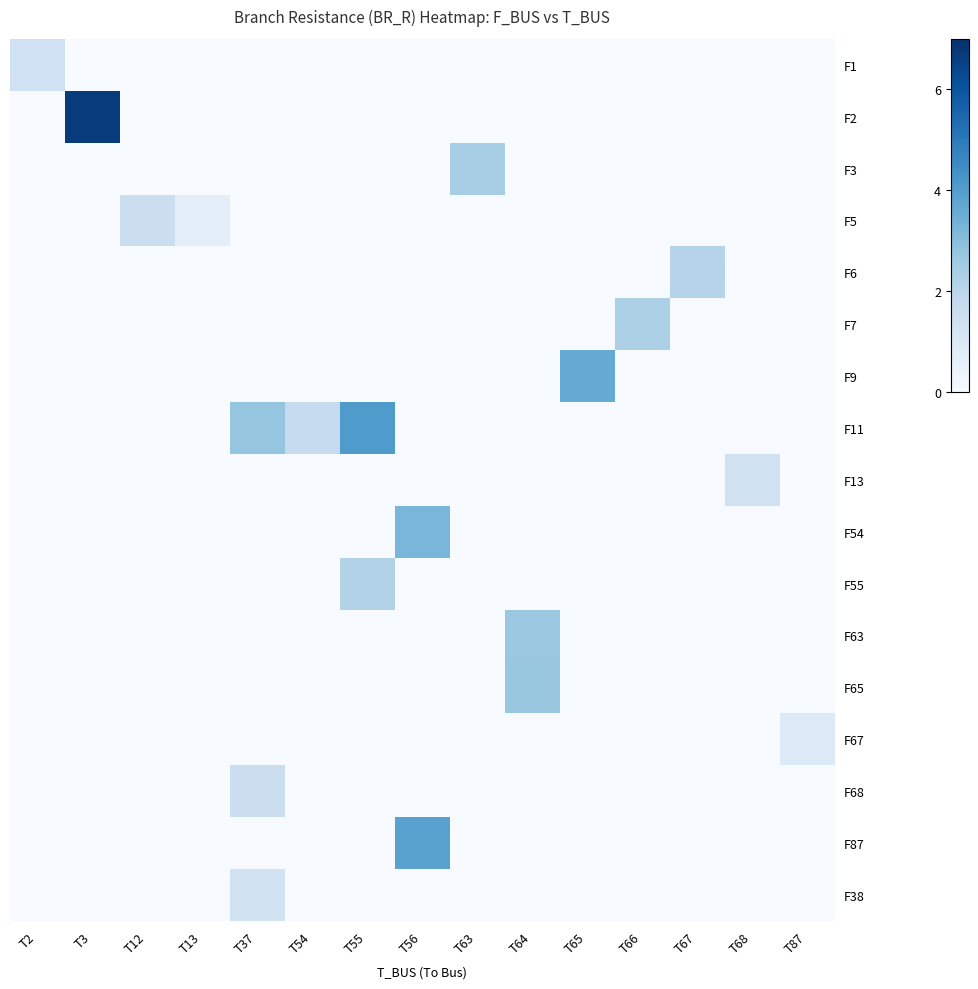

Reading left to right, list all the values displayed in this chart.

F1: T2=1.4	T3=0.0	T12=0.0	T13=0.0	T37=0.0	T54=0.0	T55=0.0	T56=0.0	T63=0.0	T64=0.0	T65=0.0	T66=0.0	T67=0.0	T68=0.0	T87=0.0
F2: T2=0.0	T3=6.7	T12=0.0	T13=0.0	T37=0.0	T54=0.0	T55=0.0	T56=0.0	T63=0.0	T64=0.0	T65=0.0	T66=0.0	T67=0.0	T68=0.0	T87=0.0
F3: T2=0.0	T3=0.0	T12=0.0	T13=0.0	T37=0.0	T54=0.0	T55=0.0	T56=0.0	T63=2.4	T64=0.0	T65=0.0	T66=0.0	T67=0.0	T68=0.0	T87=0.0
F5: T2=0.0	T3=0.0	T12=1.6	T13=0.7	T37=0.0	T54=0.0	T55=0.0	T56=0.0	T63=0.0	T64=0.0	T65=0.0	T66=0.0	T67=0.0	T68=0.0	T87=0.0
F6: T2=0.0	T3=0.0	T12=0.0	T13=0.0	T37=0.0	T54=0.0	T55=0.0	T56=0.0	T63=0.0	T64=0.0	T65=0.0	T66=0.0	T67=2.1	T68=0.0	T87=0.0
F7: T2=0.0	T3=0.0	T12=0.0	T13=0.0	T37=0.0	T54=0.0	T55=0.0	T56=0.0	T63=0.0	T64=0.0	T65=0.0	T66=2.3	T67=0.0	T68=0.0	T87=0.0
F9: T2=0.0	T3=0.0	T12=0.0	T13=0.0	T37=0.0	T54=0.0	T55=0.0	T56=0.0	T63=0.0	T64=0.0	T65=3.6	T66=0.0	T67=0.0	T68=0.0	T87=0.0
F11: T2=0.0	T3=0.0	T12=0.0	T13=0.0	T37=2.8	T54=1.7	T55=4.1	T56=0.0	T63=0.0	T64=0.0	T65=0.0	T66=0.0	T67=0.0	T68=0.0	T87=0.0
F13: T2=0.0	T3=0.0	T12=0.0	T13=0.0	T37=0.0	T54=0.0	T55=0.0	T56=0.0	T63=0.0	T64=0.0	T65=0.0	T66=0.0	T67=0.0	T68=1.4	T87=0.0
F54: T2=0.0	T3=0.0	T12=0.0	T13=0.0	T37=0.0	T54=0.0	T55=0.0	T56=3.2	T63=0.0	T64=0.0	T65=0.0	T66=0.0	T67=0.0	T68=0.0	T87=0.0
F55: T2=0.0	T3=0.0	T12=0.0	T13=0.0	T37=0.0	T54=0.0	T55=2.2	T56=0.0	T63=0.0	T64=0.0	T65=0.0	T66=0.0	T67=0.0	T68=0.0	T87=0.0
F63: T2=0.0	T3=0.0	T12=0.0	T13=0.0	T37=0.0	T54=0.0	T55=0.0	T56=0.0	T63=0.0	T64=2.7	T65=0.0	T66=0.0	T67=0.0	T68=0.0	T87=0.0
F65: T2=0.0	T3=0.0	T12=0.0	T13=0.0	T37=0.0	T54=0.0	T55=0.0	T56=0.0	T63=0.0	T64=2.7	T65=0.0	T66=0.0	T67=0.0	T68=0.0	T87=0.0
F67: T2=0.0	T3=0.0	T12=0.0	T13=0.0	T37=0.0	T54=0.0	T55=0.0	T56=0.0	T63=0.0	T64=0.0	T65=0.0	T66=0.0	T67=0.0	T68=0.0	T87=0.9
F68: T2=0.0	T3=0.0	T12=0.0	T13=0.0	T37=1.5	T54=0.0	T55=0.0	T56=0.0	T63=0.0	T64=0.0	T65=0.0	T66=0.0	T67=0.0	T68=0.0	T87=0.0
F87: T2=0.0	T3=0.0	T12=0.0	T13=0.0	T37=0.0	T54=0.0	T55=0.0	T56=3.9	T63=0.0	T64=0.0	T65=0.0	T66=0.0	T67=0.0	T68=0.0	T87=0.0
F38: T2=0.0	T3=0.0	T12=0.0	T13=0.0	T37=1.3	T54=0.0	T55=0.0	T56=0.0	T63=0.0	T64=0.0	T65=0.0	T66=0.0	T67=0.0	T68=0.0	T87=0.0